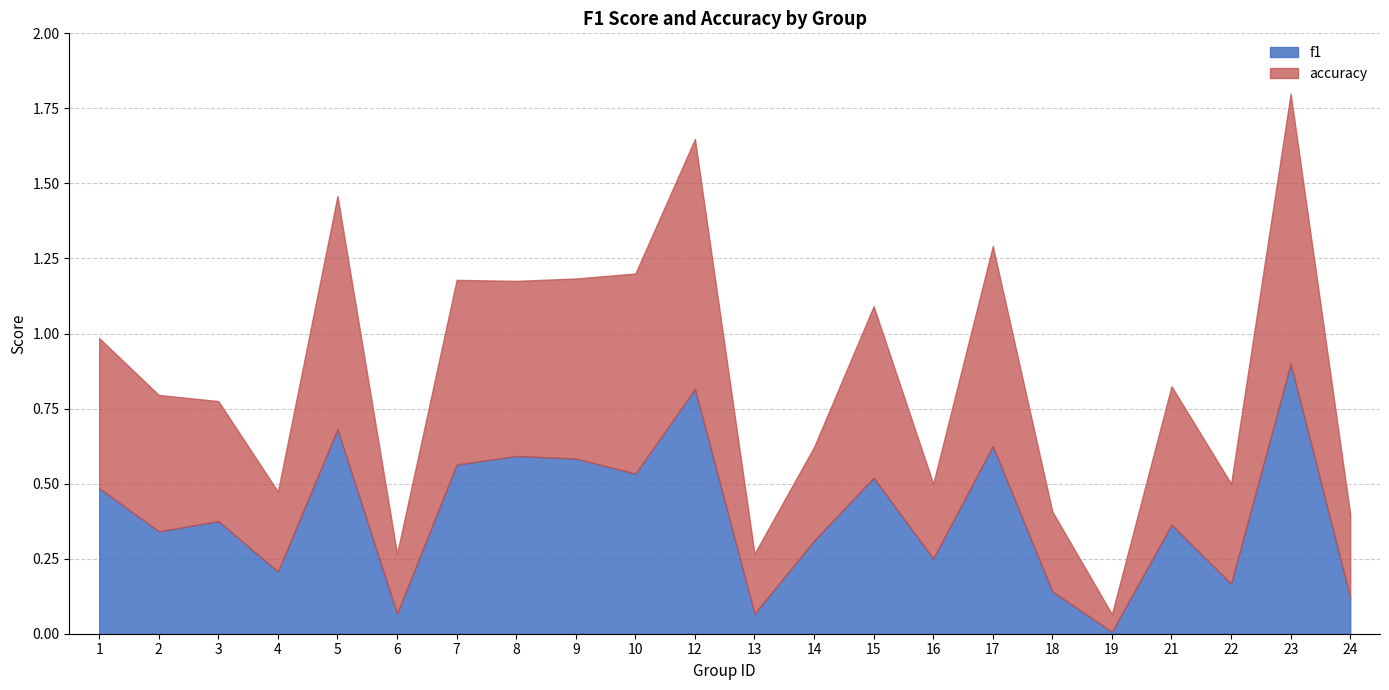

At which category is the sum across all series the highest?

23